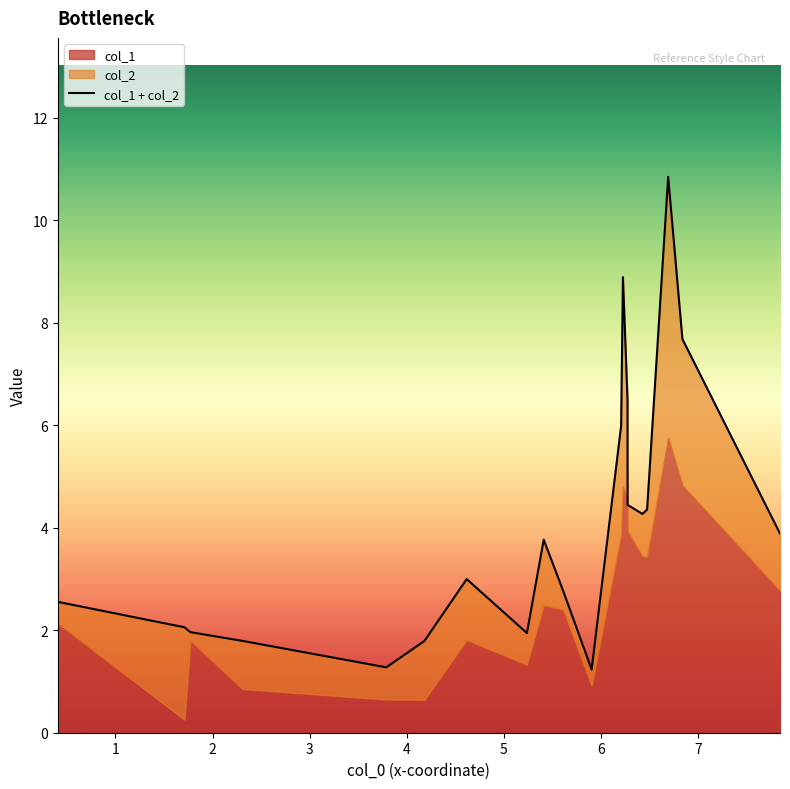

What is the average value?

4.0